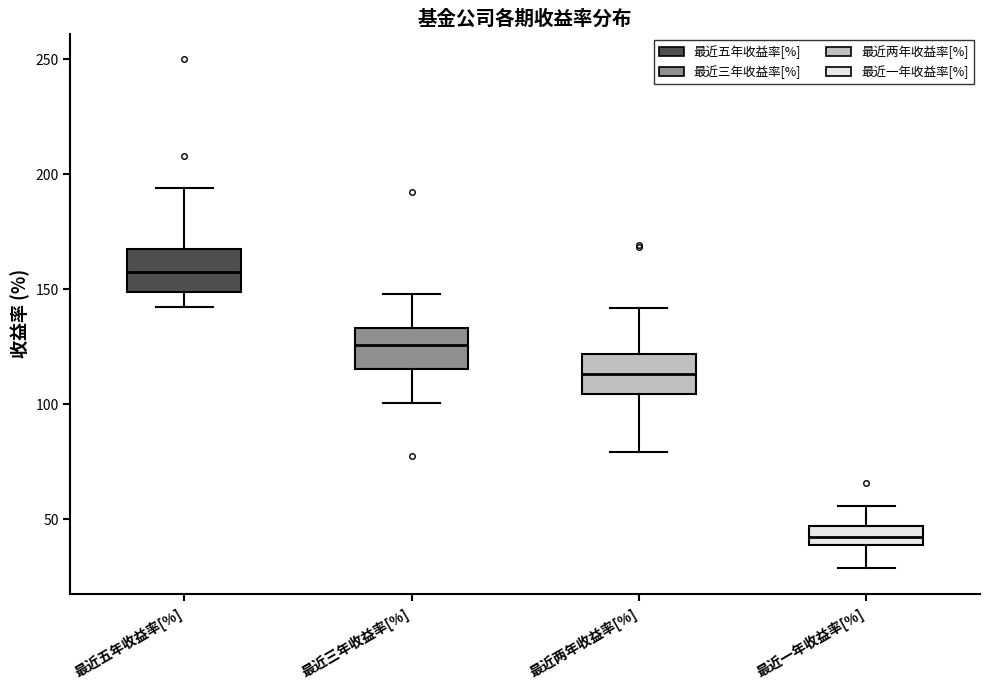

Where does the upper whisker of the box for 最近两年收益率[%] end on the y-axis? The values are not printed on the chart, so give them approximately, as read against the axis.

140